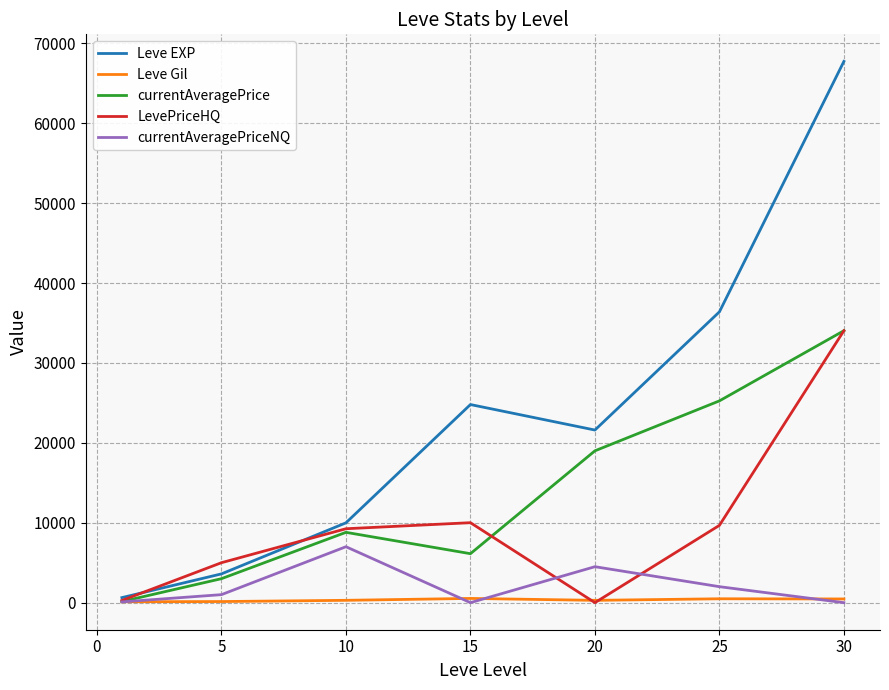

Which series has the largest total across all categories?

Leve EXP